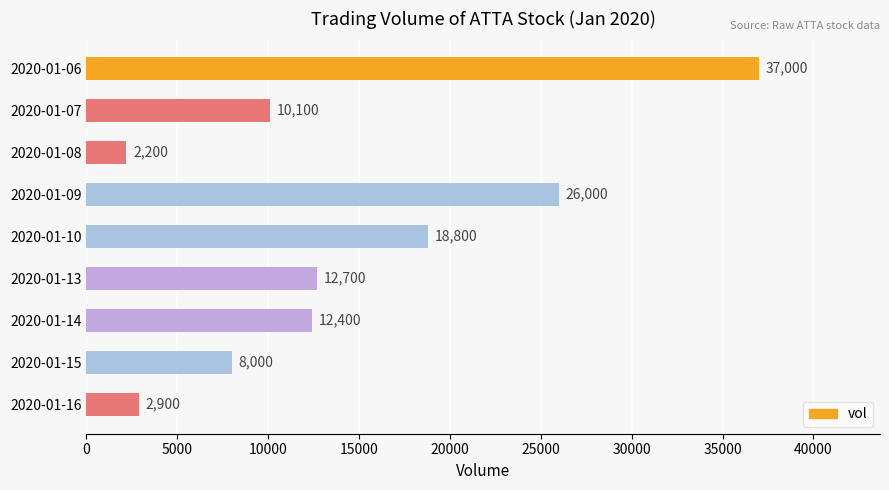

What is the maximum value shown in the chart?

37000